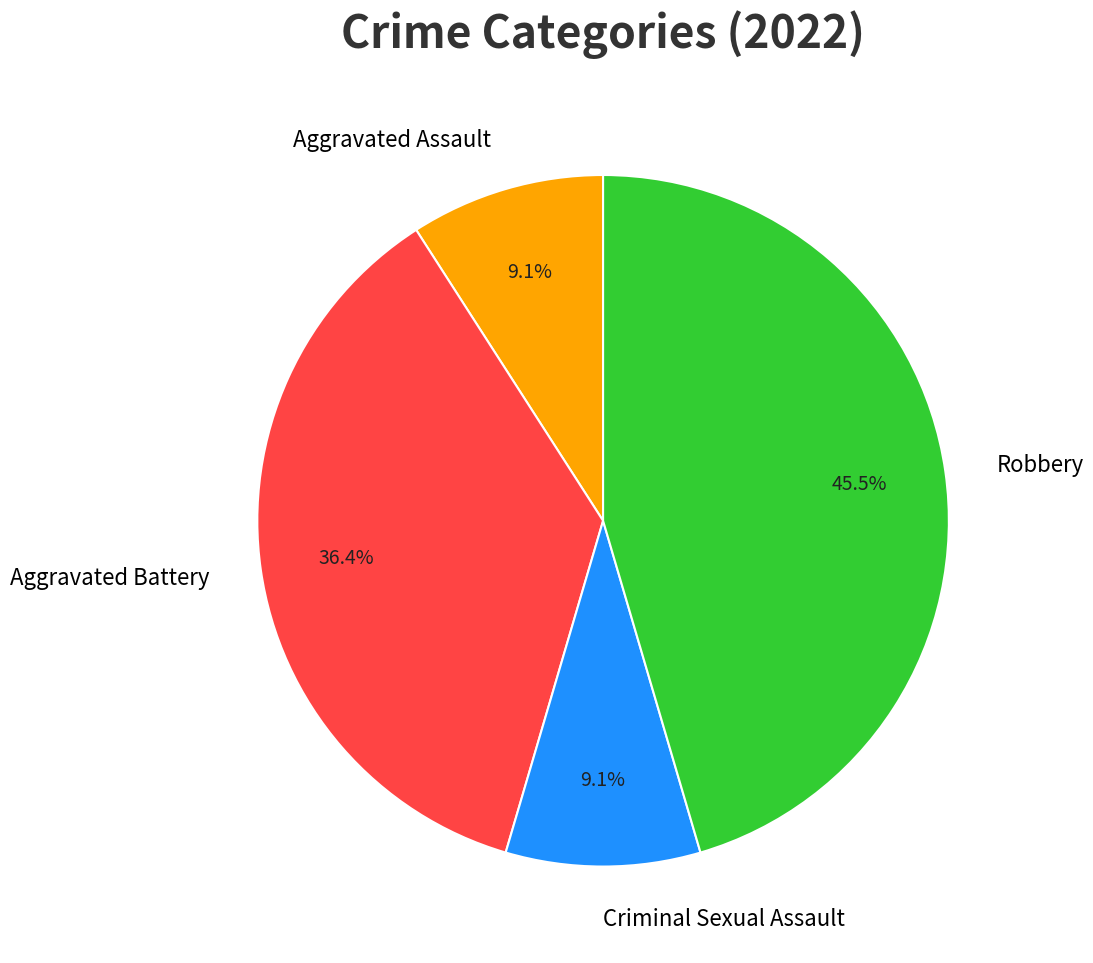

To the nearest percent, what is the combined percentage of Criminal Sexual Assault and Robbery?

55%